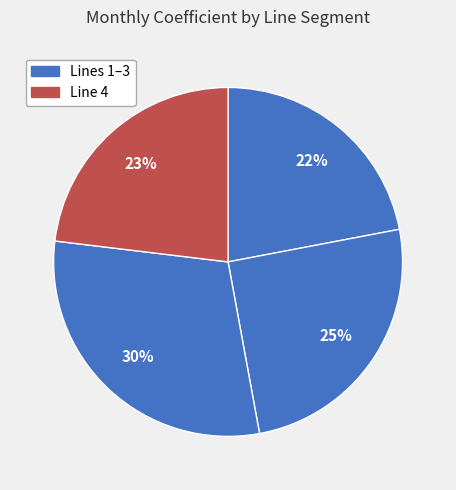

Count the number of slices in the pie.

4